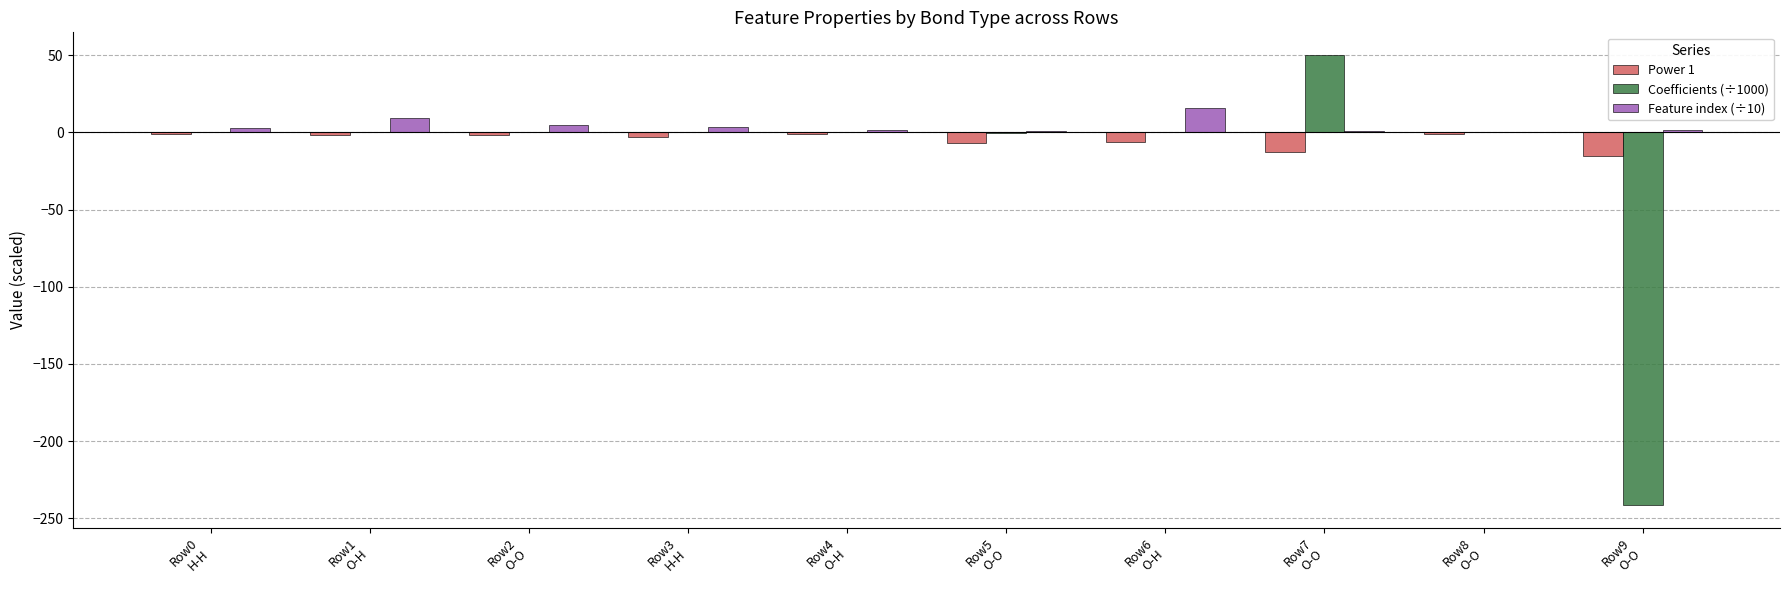

What is the highest value of the Feature index (÷10) series?

15.9